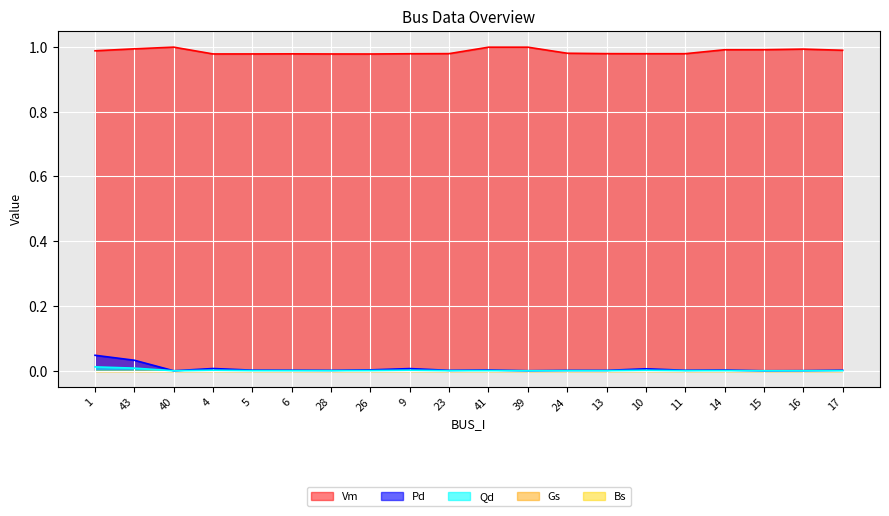

Which series has the widest spread of values?

Pd